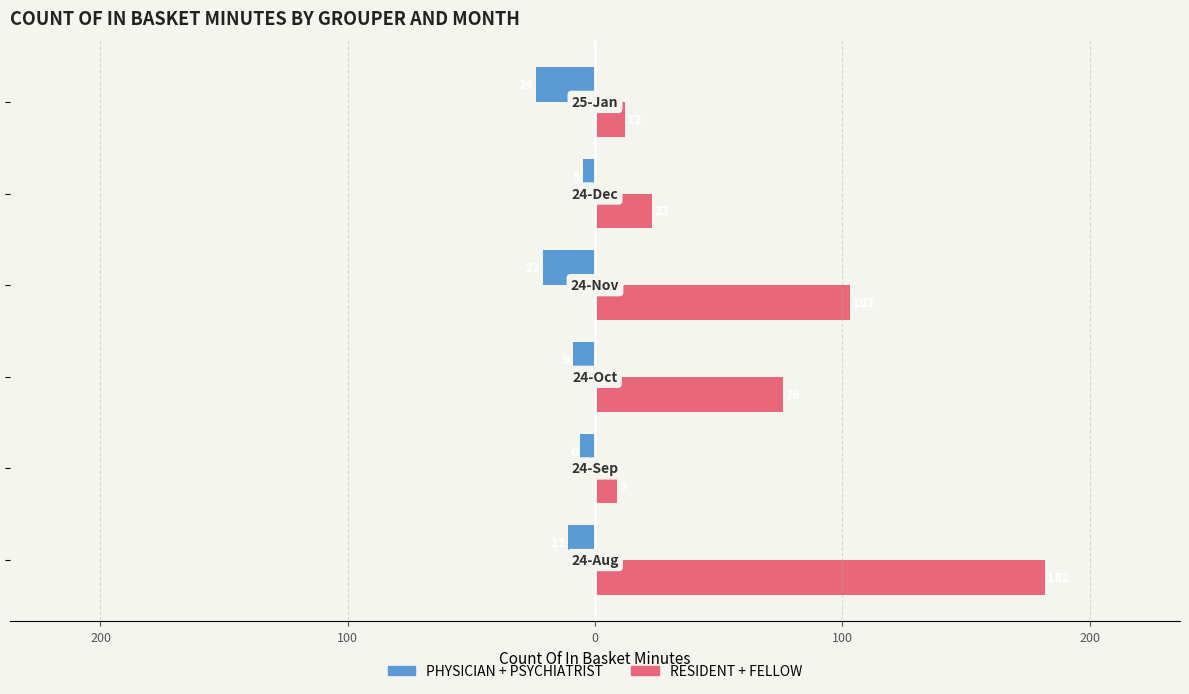

Count the number of data series in this chart.

2